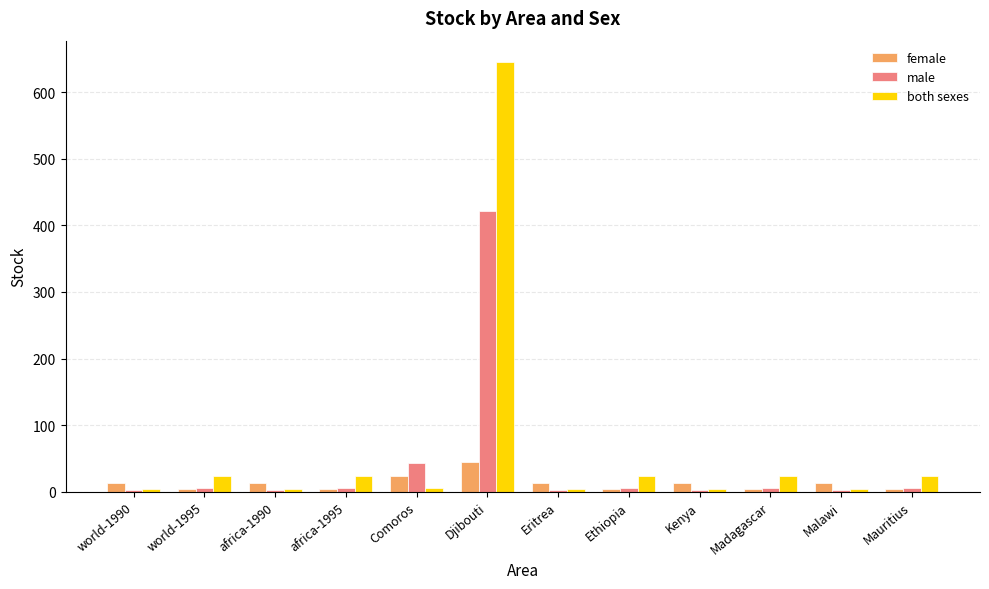

Between world-1995 and Djibouti, which series saw the biggest shift?

both sexes